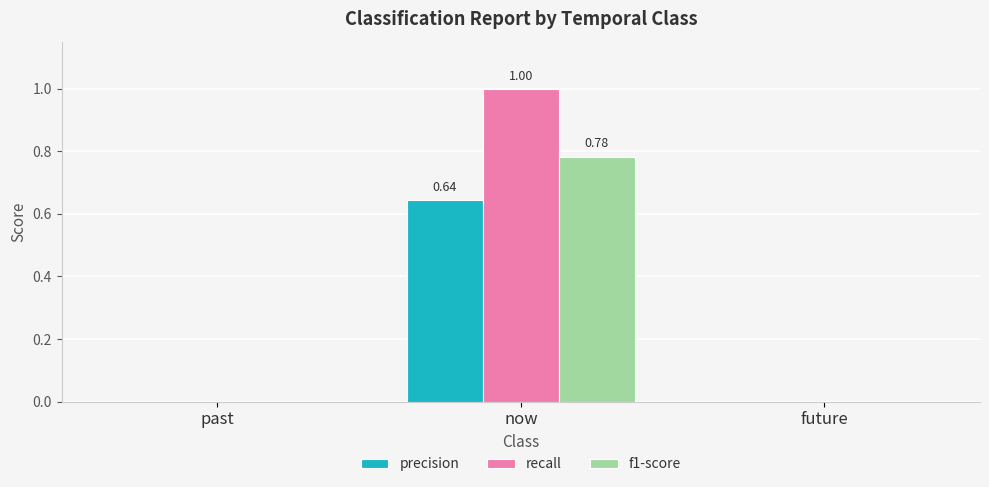

What is the total value across all series at now?

2.4